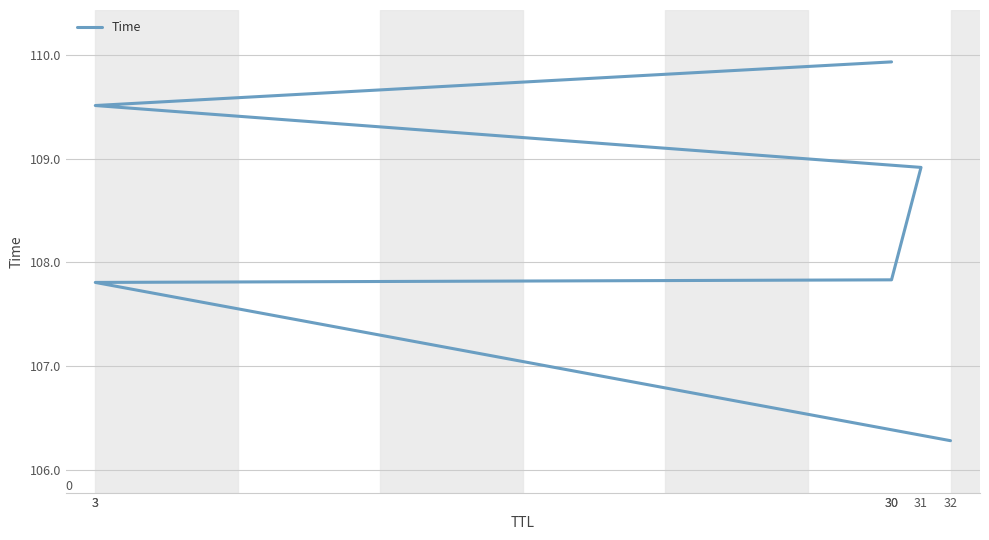

What is the maximum value shown in the chart?

109.9